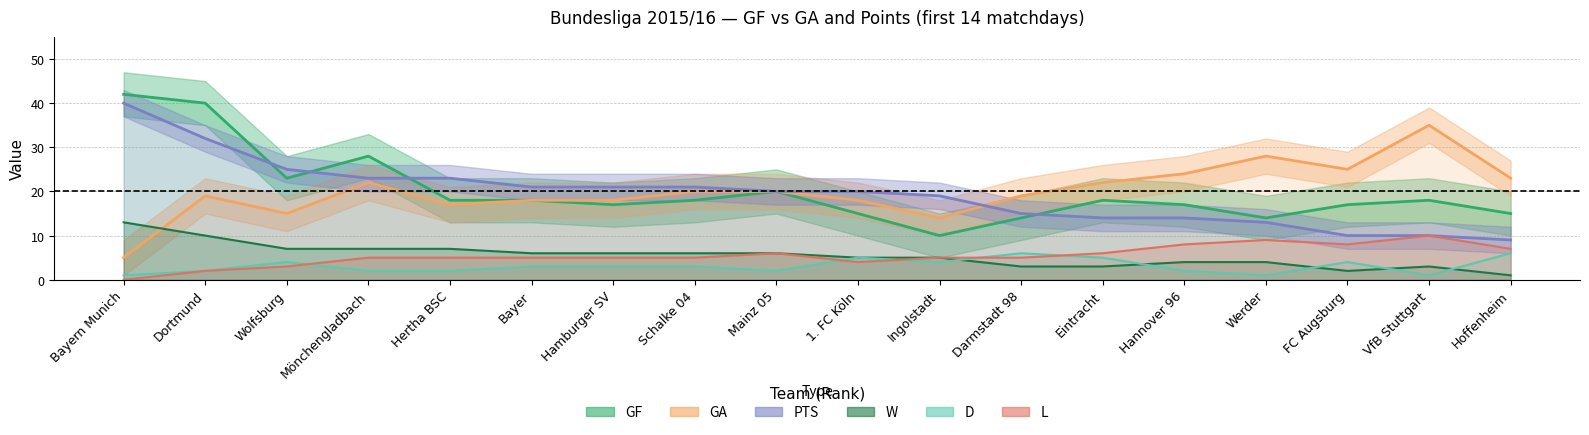

At which category is the sum across all series the highest?

Dortmund